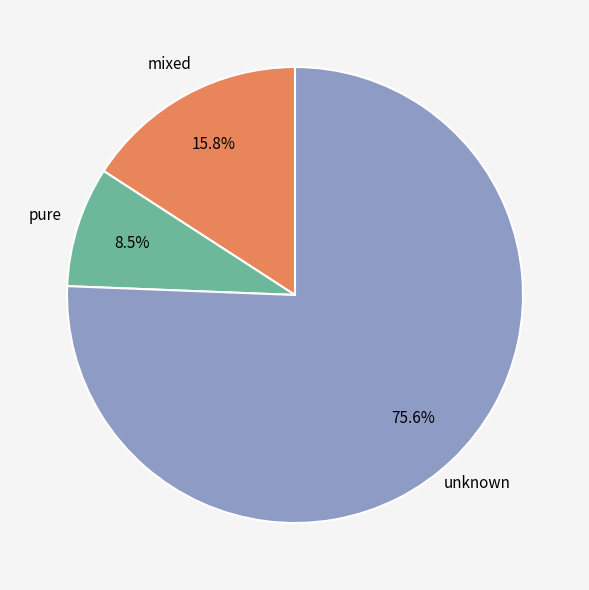

To the nearest percent, what is the combined percentage of pure and mixed?

24%